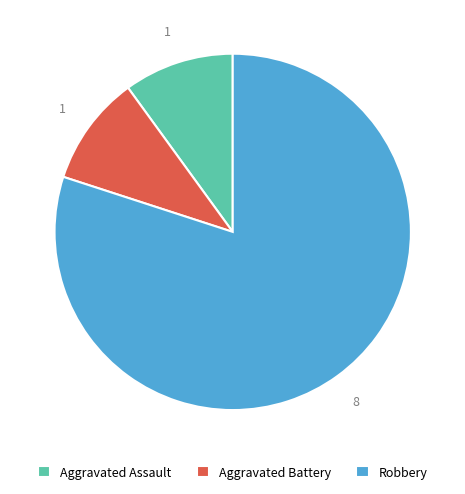

True or false: Aggravated Battery accounts for 23% of the total.

False